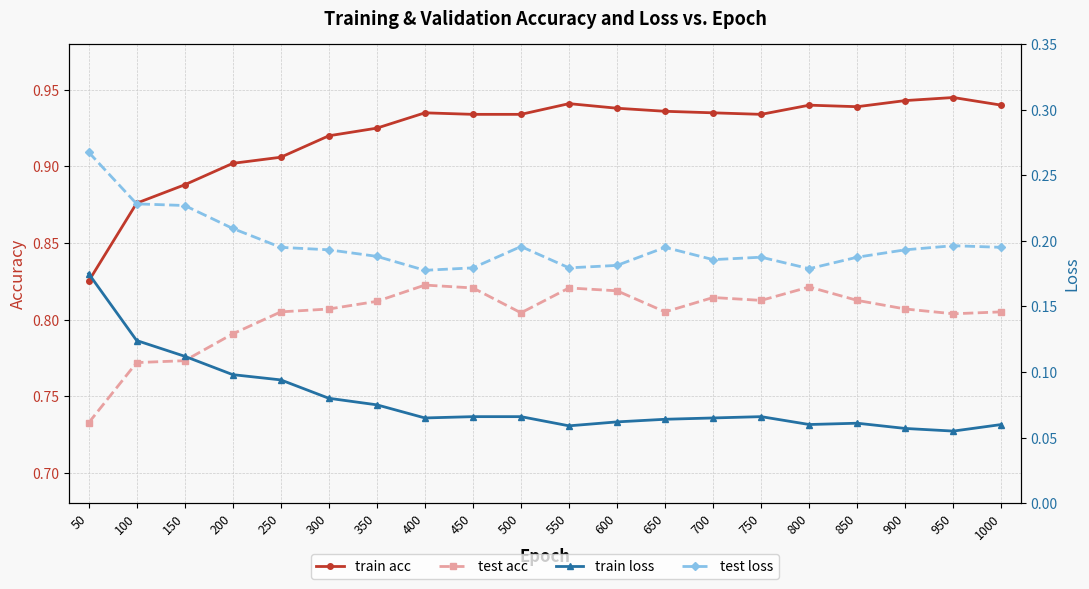

Which category has the lowest value in the train loss series?

950